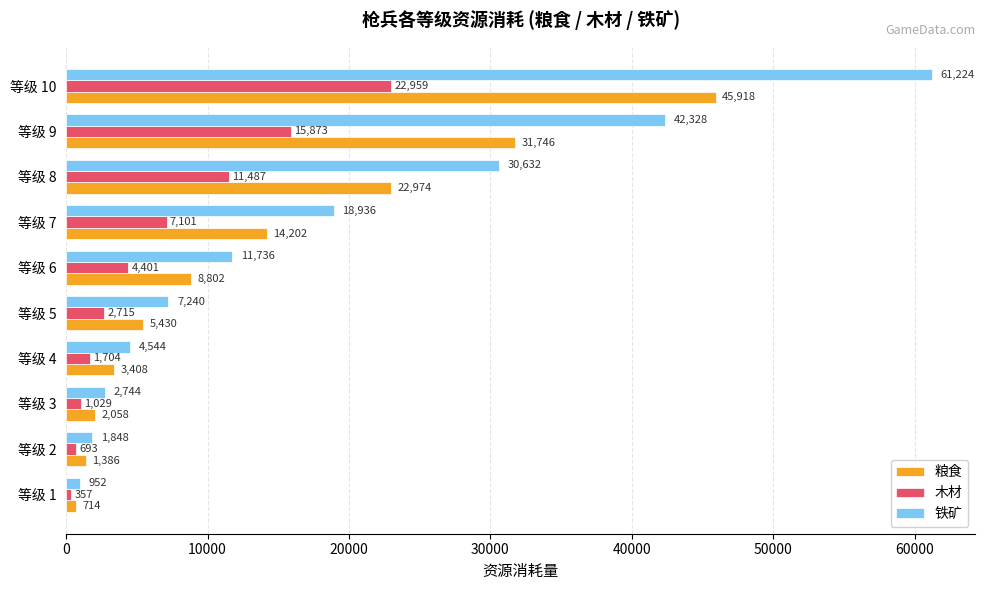

List the series in order of their peak value, lowest first.

木材, 粮食, 铁矿